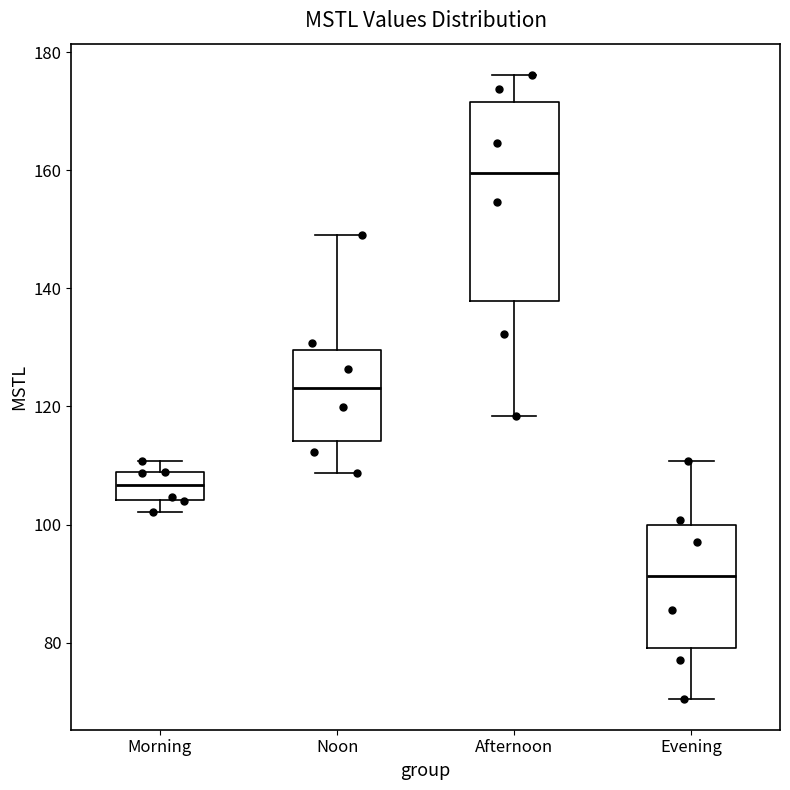

Which box's median line is the highest?

Afternoon